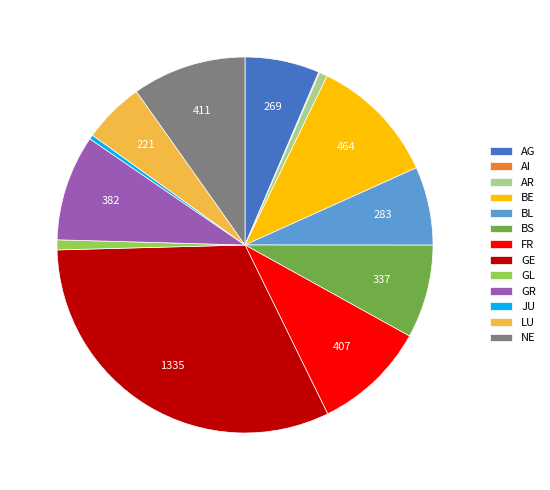

Is there a majority slice in this chart?

No